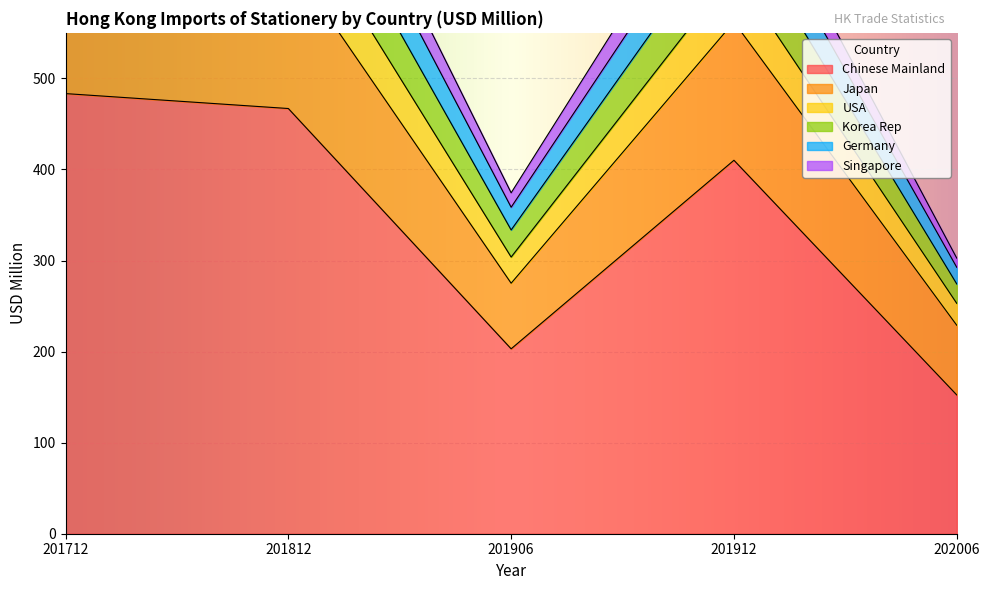

True or false: Chinese Mainland has a value of 410.1 at 201912.

True